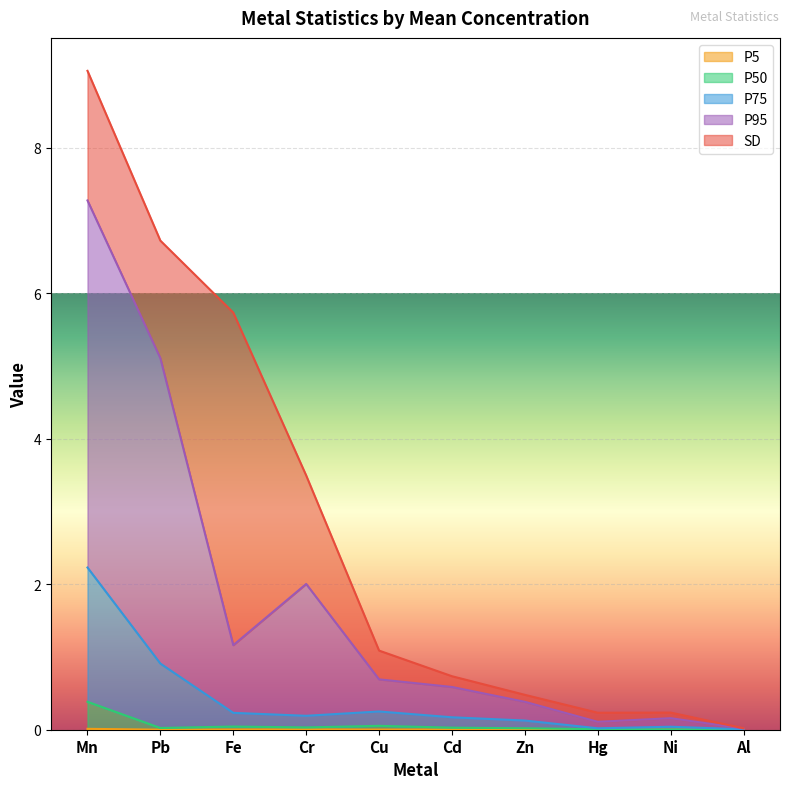

True or false: P75 and P50 intersect in this chart.

False